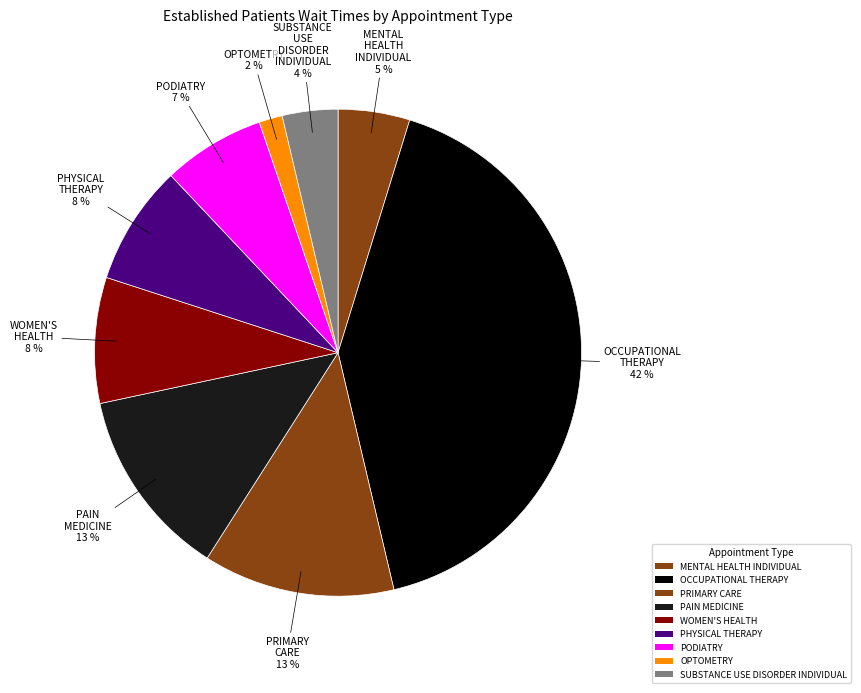

The OPTOMETRY slice represents 12% of the pie. True or false?

False